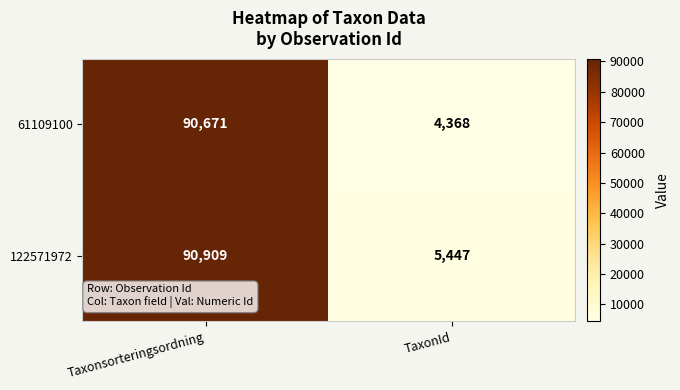

Rank the series by their maximum value, from lowest to highest.

61109100, 122571972